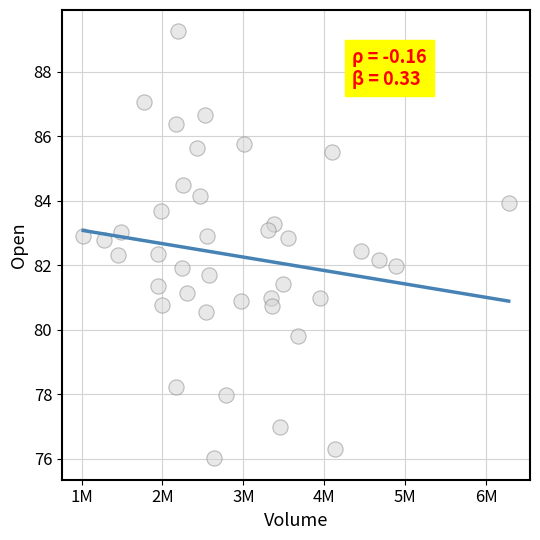

What is the range of Y values (max minus min)?

13.2